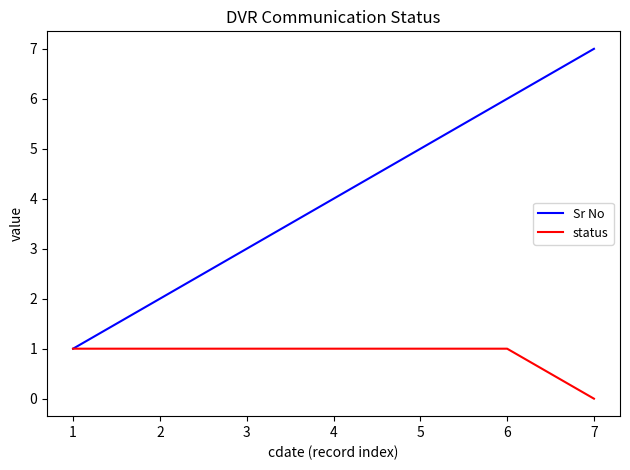

What is the spread (max minus min) of values at 1?

0